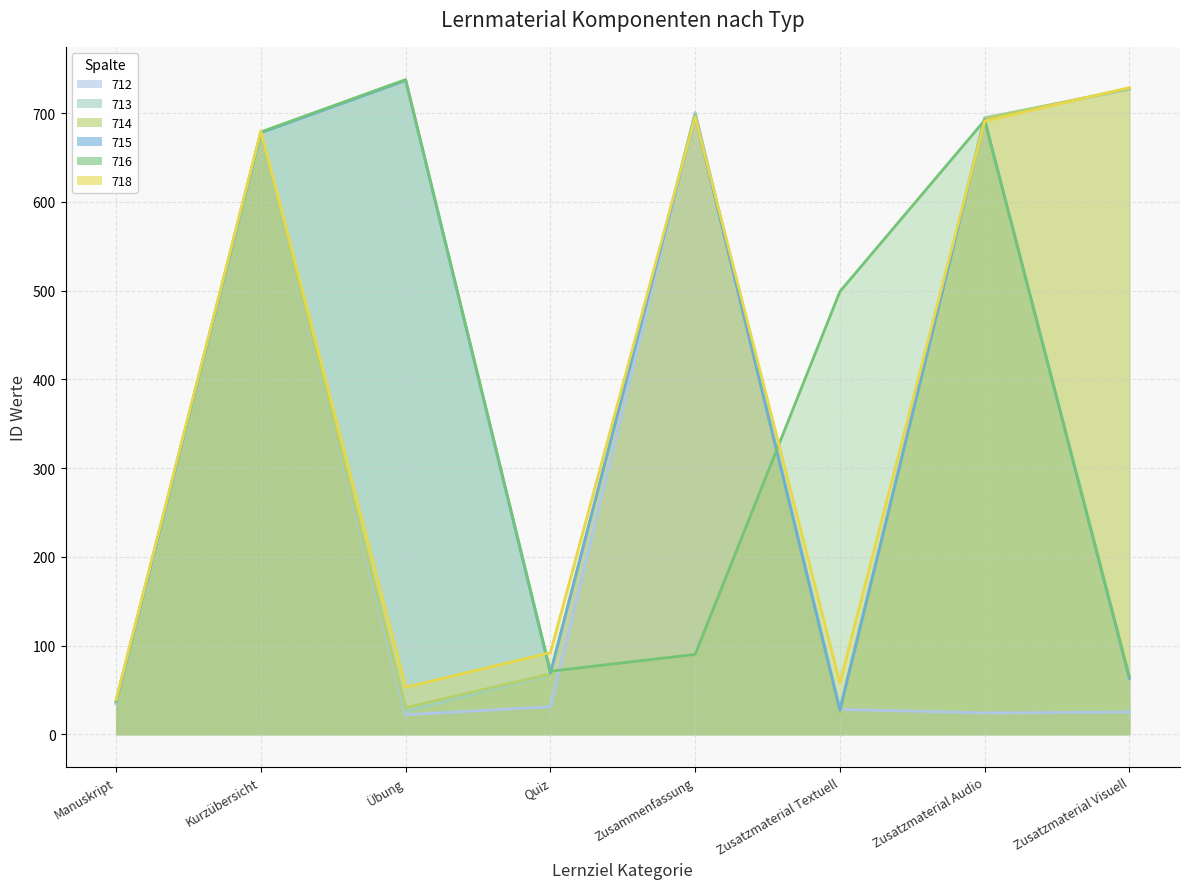

The 716 series shows 10 at Manuskript. True or false?

False